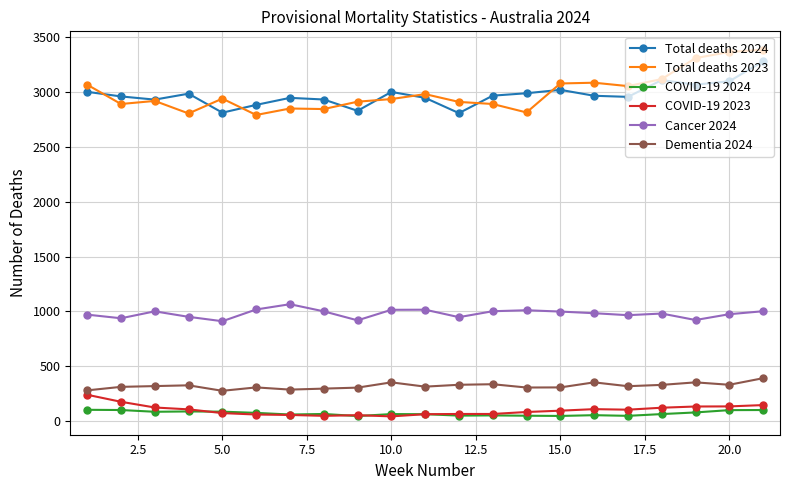

True or false: COVID-19 2024 has more than 0 points higher than both neighbors.

True